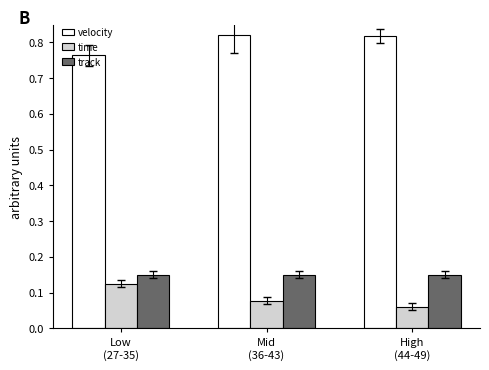

How many data points does each series have?

3